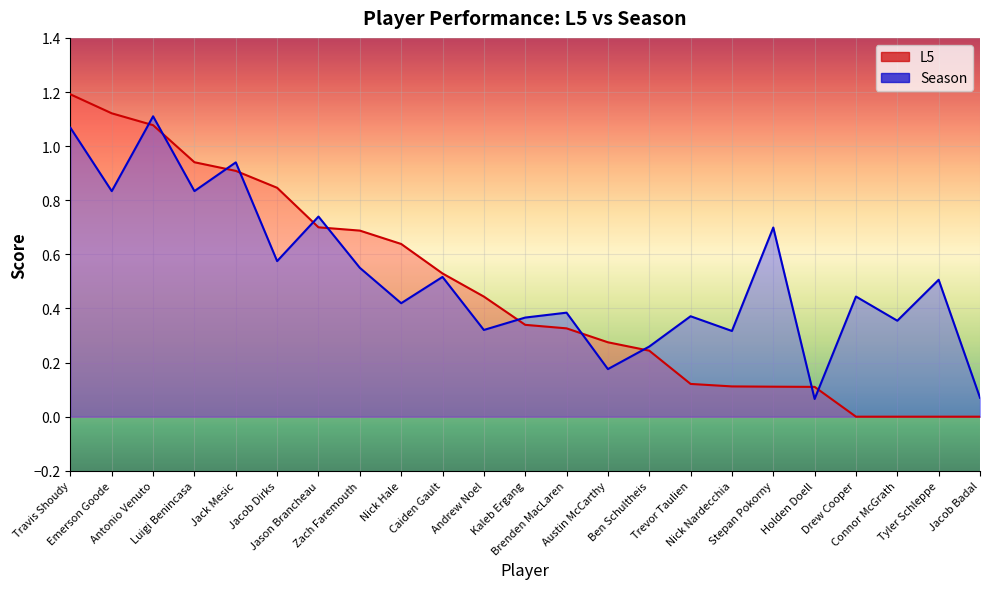

True or false: L5 and Season cross at least once.

True